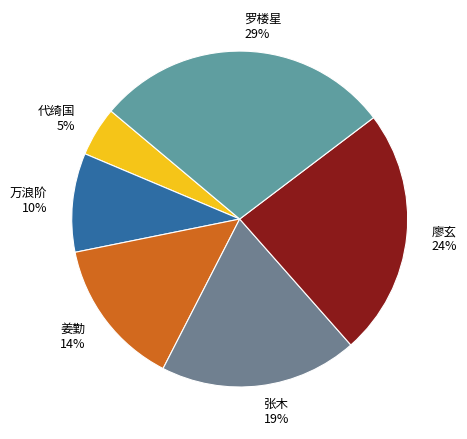

Do 姜勤 14% and 廖玄 24% together represent more than half of the pie?

No